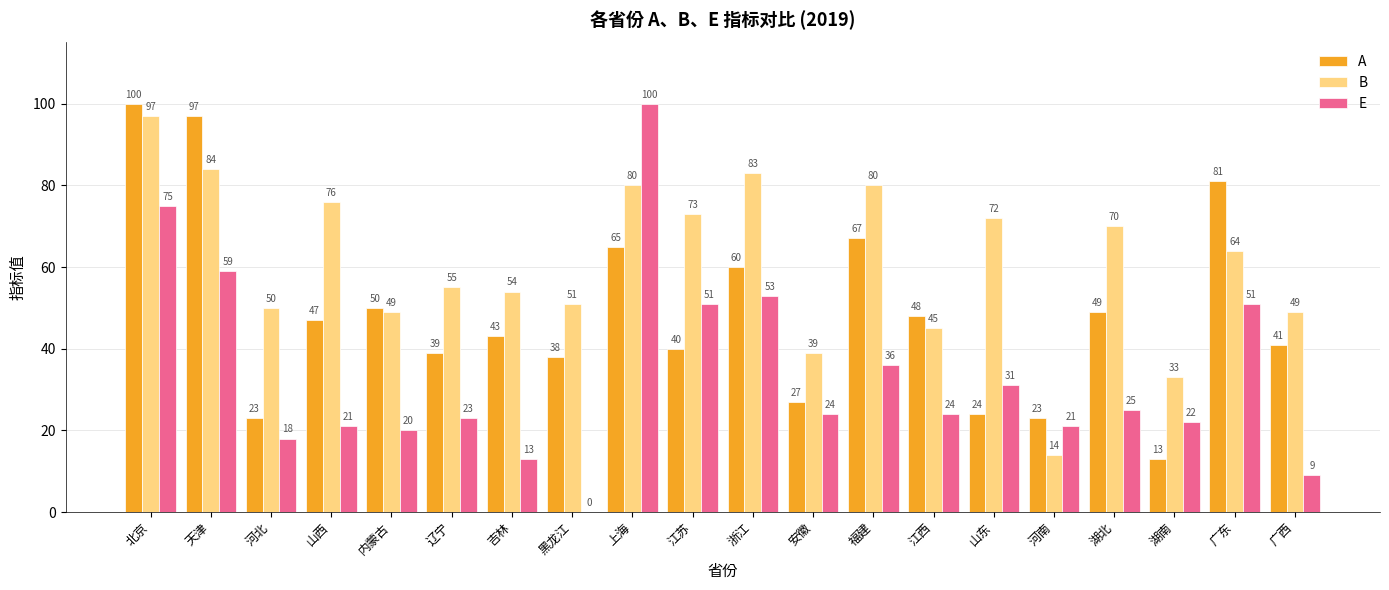

Which series has the largest total across all categories?

B